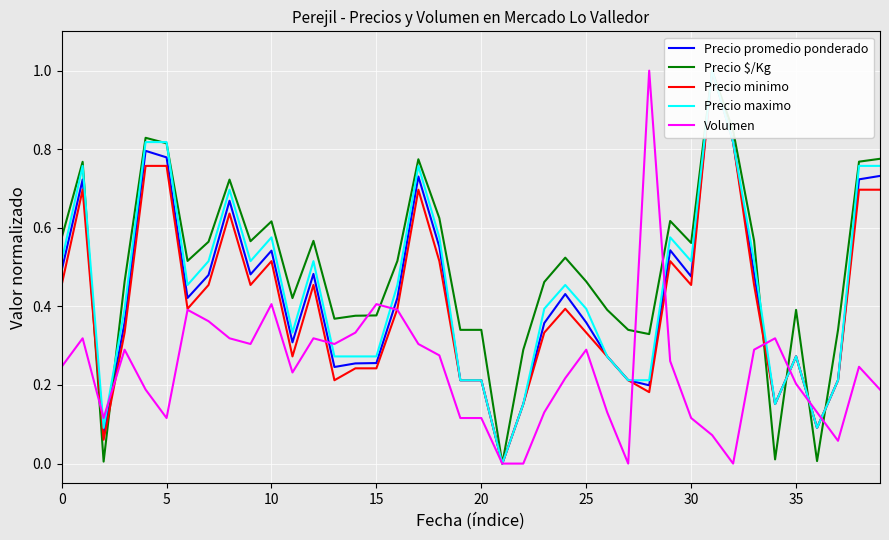

Rank the series at 29 from highest to lowest value.

Precio $/Kg, Precio maximo, Precio promedio ponderado, Precio minimo, Volumen